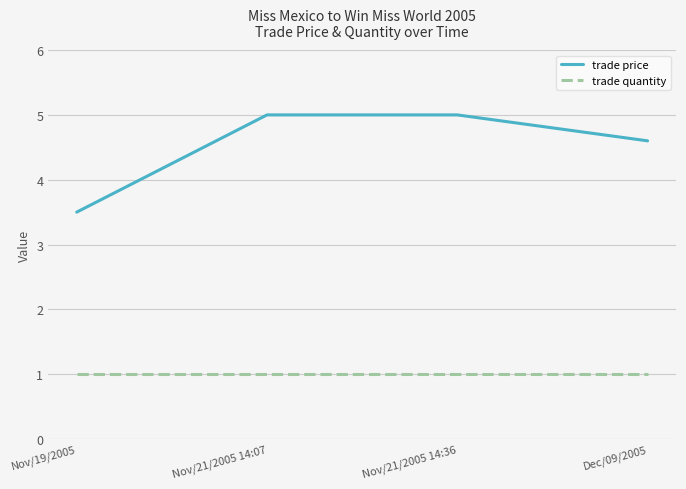

True or false: trade quantity and trade price cross at least once.

False